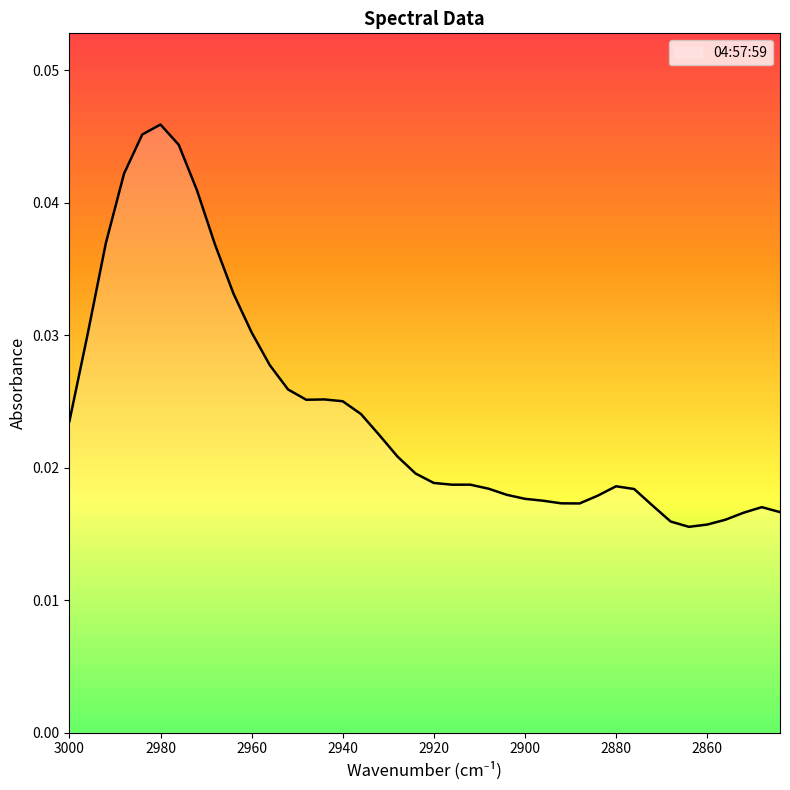

True or false: the data has more than 0 interior local peaks.

True